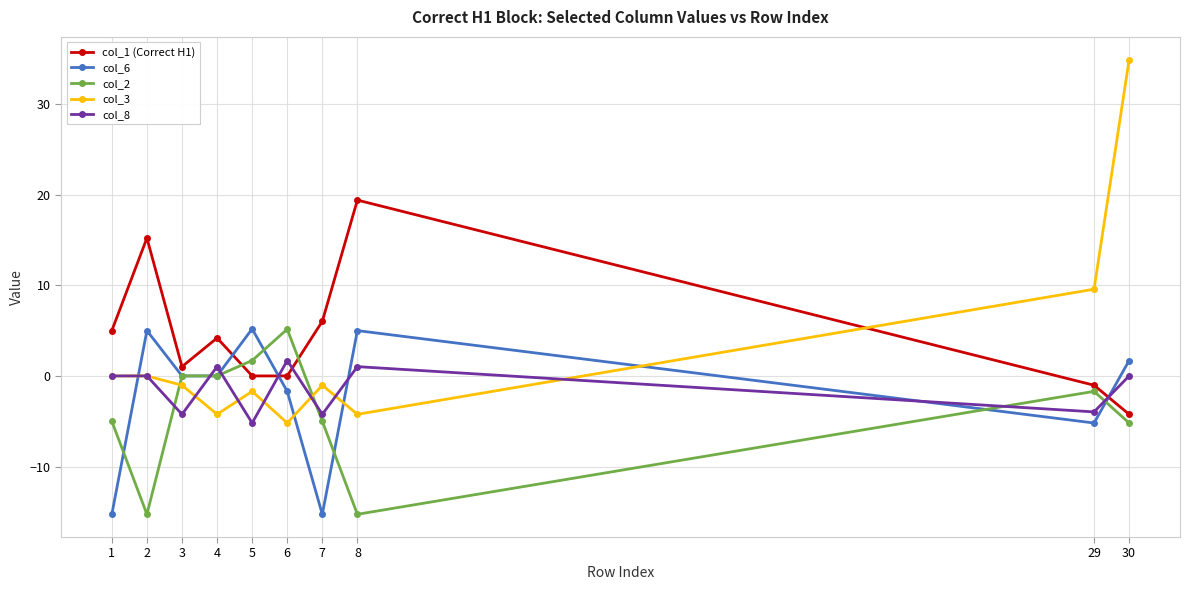

At which label does col_3 reach its minimum?

6